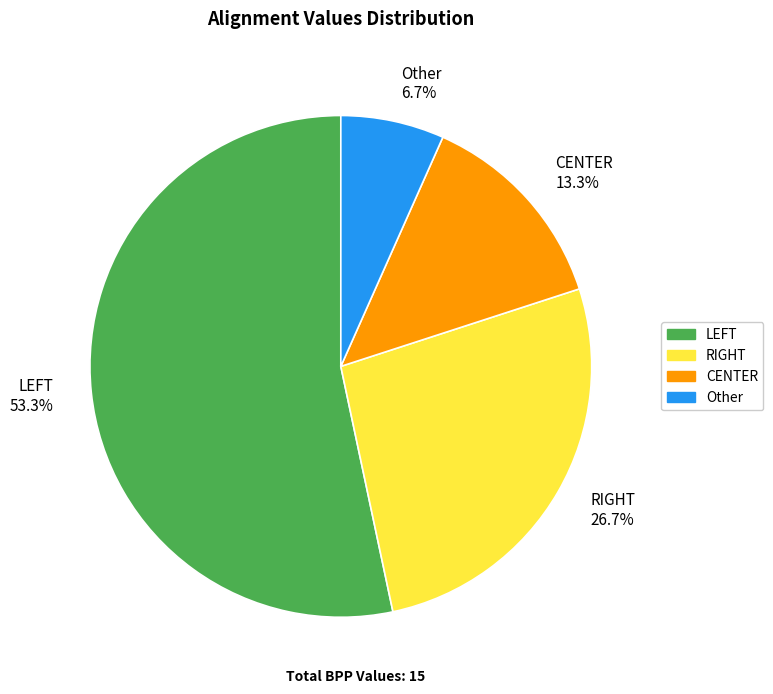

How many segments does this pie chart have?

4